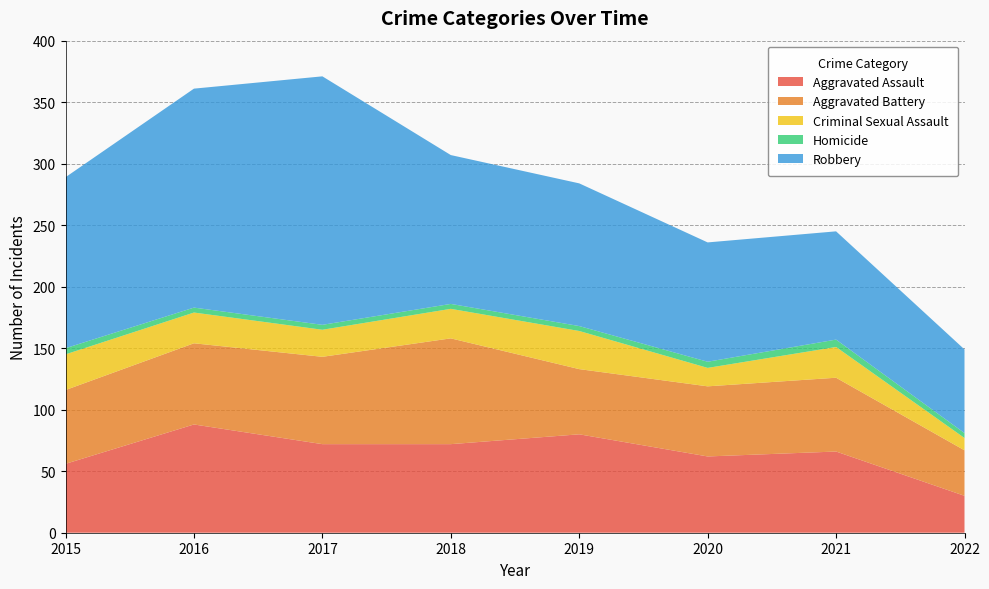

Reading left to right, what are all the values shown in this chart?

Aggravated Assault: 2015=56	2016=88	2017=72	2018=72	2019=80	2020=62	2021=66	2022=30
Aggravated Battery: 2015=60	2016=66	2017=71	2018=86	2019=53	2020=57	2021=60	2022=37
Criminal Sexual Assault: 2015=29	2016=25	2017=22	2018=24	2019=31	2020=15	2021=25	2022=10
Homicide: 2015=5	2016=4	2017=4	2018=4	2019=4	2020=5	2021=6	2022=4
Robbery: 2015=139	2016=178	2017=202	2018=121	2019=116	2020=97	2021=88	2022=68